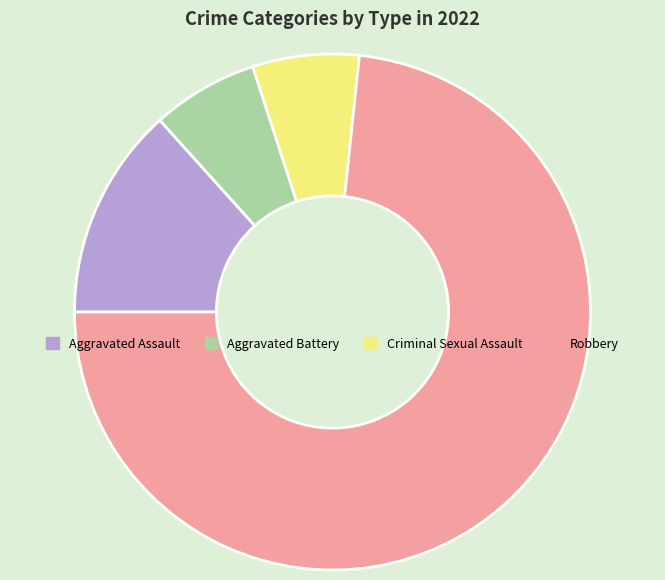

Which slice represents more than half of the pie?

Robbery